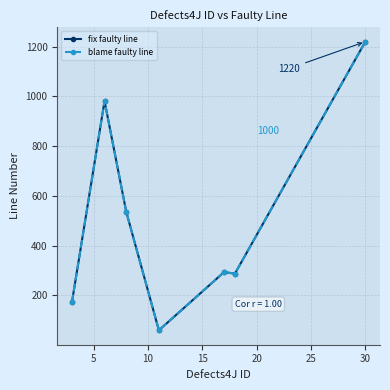

What is the difference between the maximum and second lowest values in the fix faulty line series?

1048